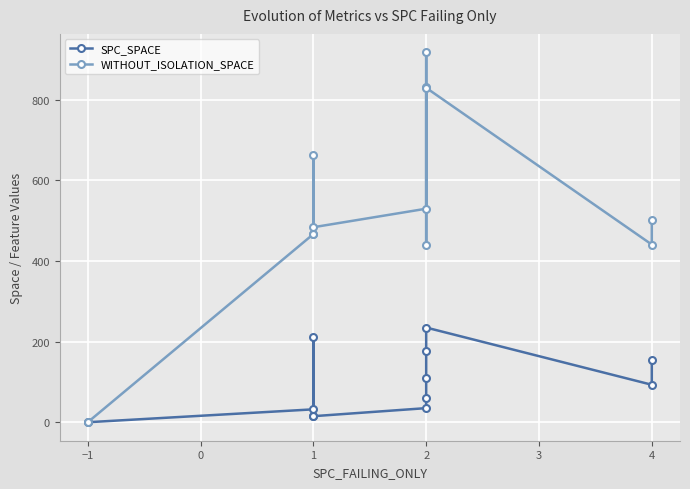

Is the value of SPC_SPACE at 2 greater than the value of WITHOUT_ISOLATION_SPACE at 4?

No